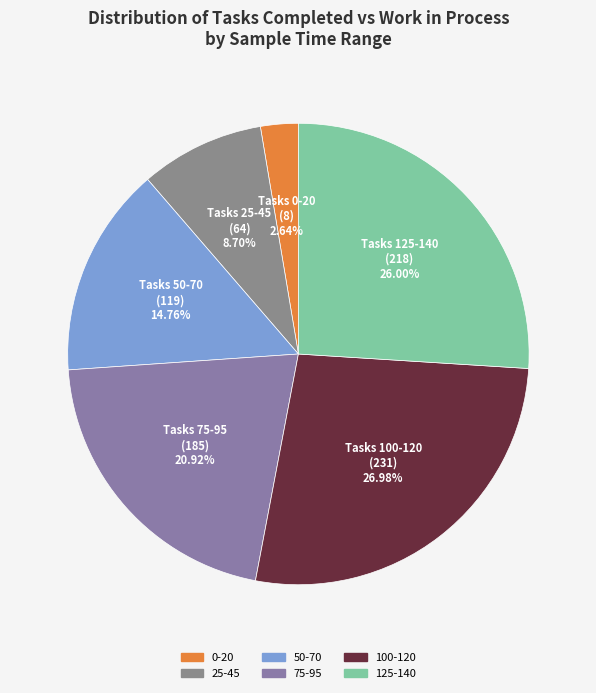

How many slices are in this pie chart?

6